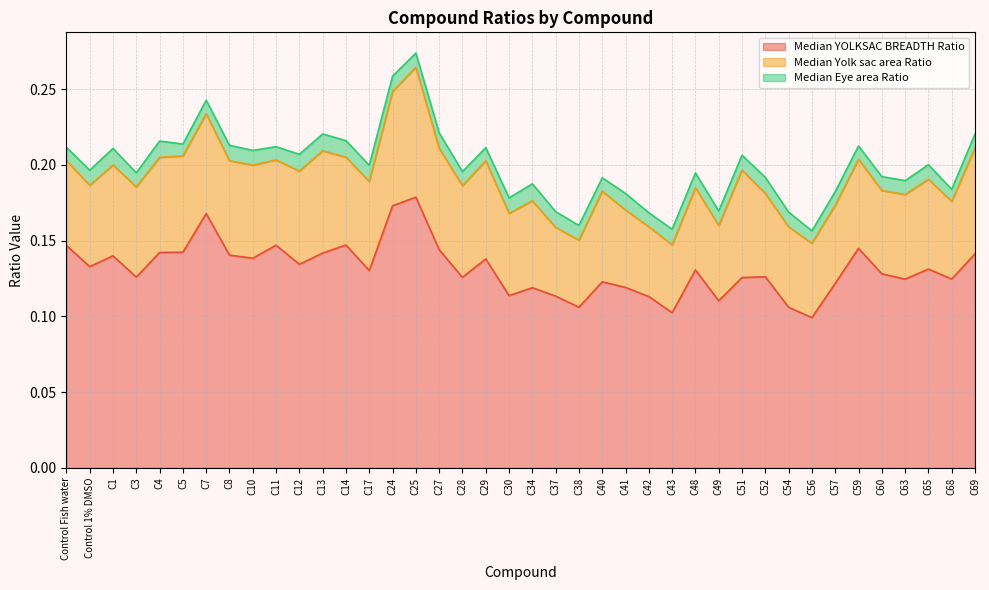

At C3, list the series in order from smallest to largest.

Median Eye area Ratio, Median Yolk sac area Ratio, Median YOLKSAC BREADTH Ratio